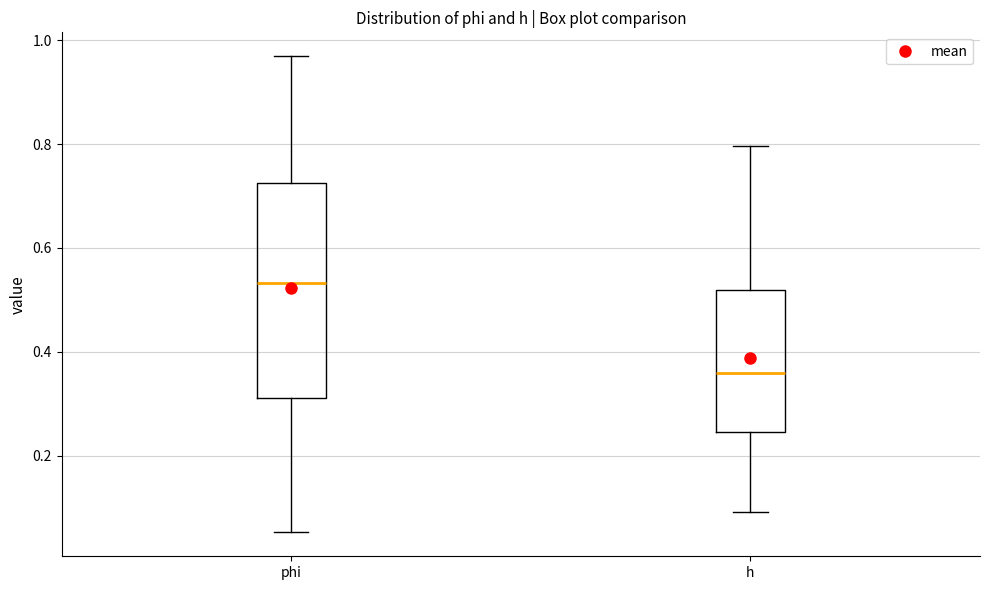

Reading left to right, transcribe this box plot: for each box, give where its median line is, the range the box spans, and where its two whiskers end, as read against the y-axis. The values are not printed on the chart, so give them approximately, as read against the axis.

phi: median 0.54, box 0.32 to 0.72, whiskers 0.06 to 0.96
h: median 0.36, box 0.24 to 0.52, whiskers 0.10 to 0.80